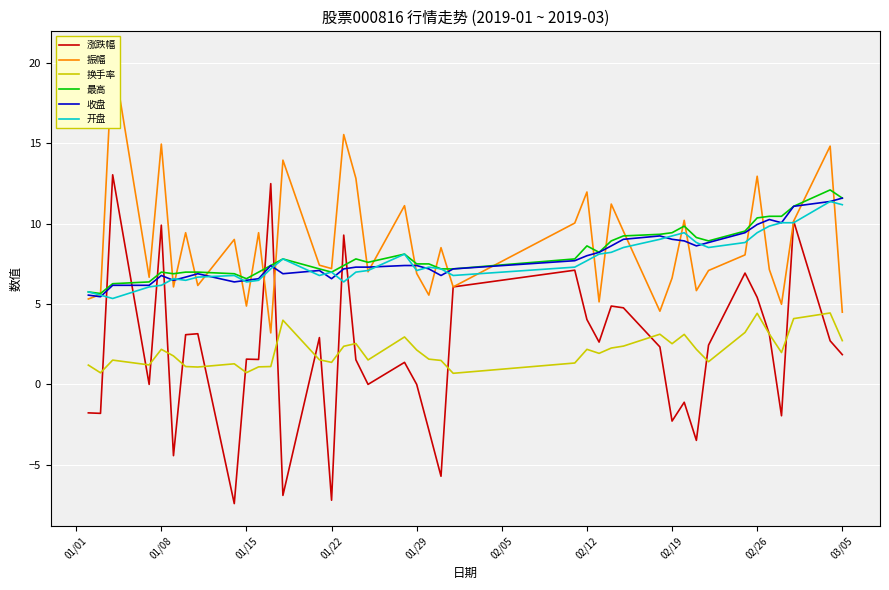

What is the minimum value shown in the chart?

-7.4